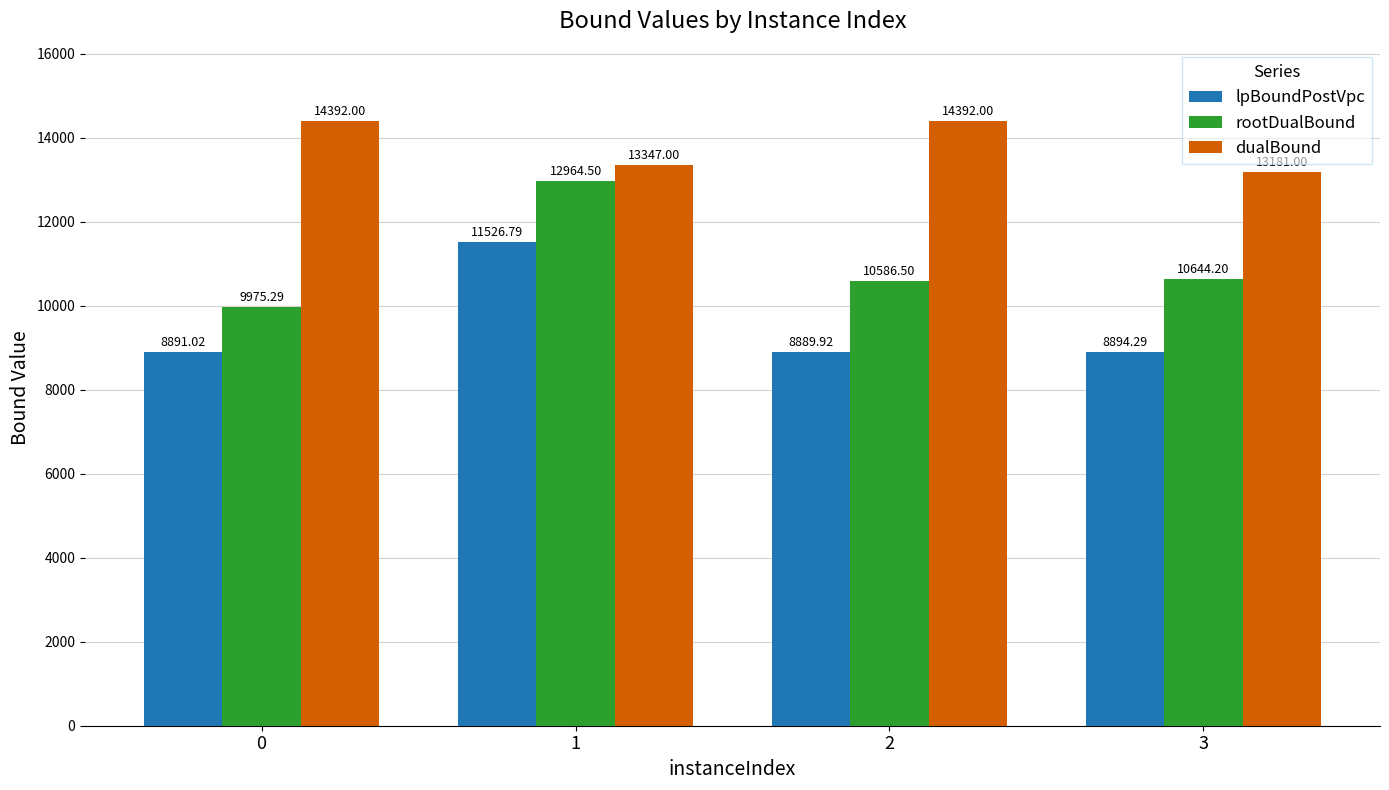

What is the total value across all series at 3?

32719.5